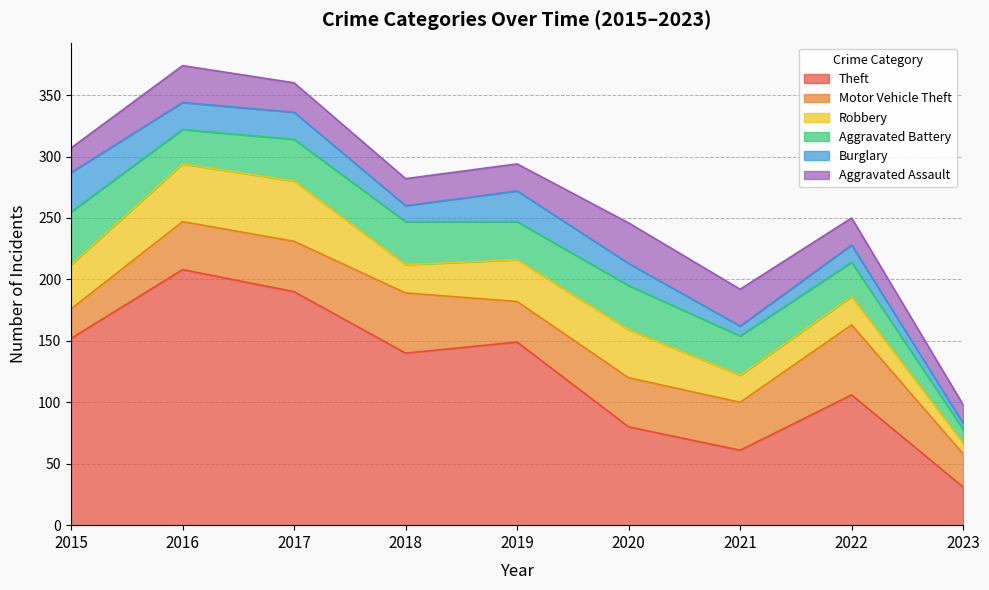

Which series changed the most between 2018 and 2021?

Theft